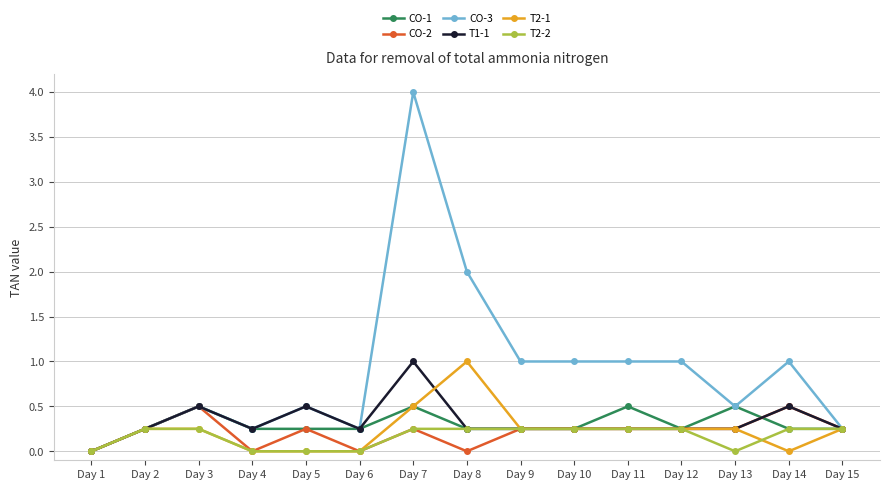

What is the difference between the highest and lowest values at Day 7?

3.8